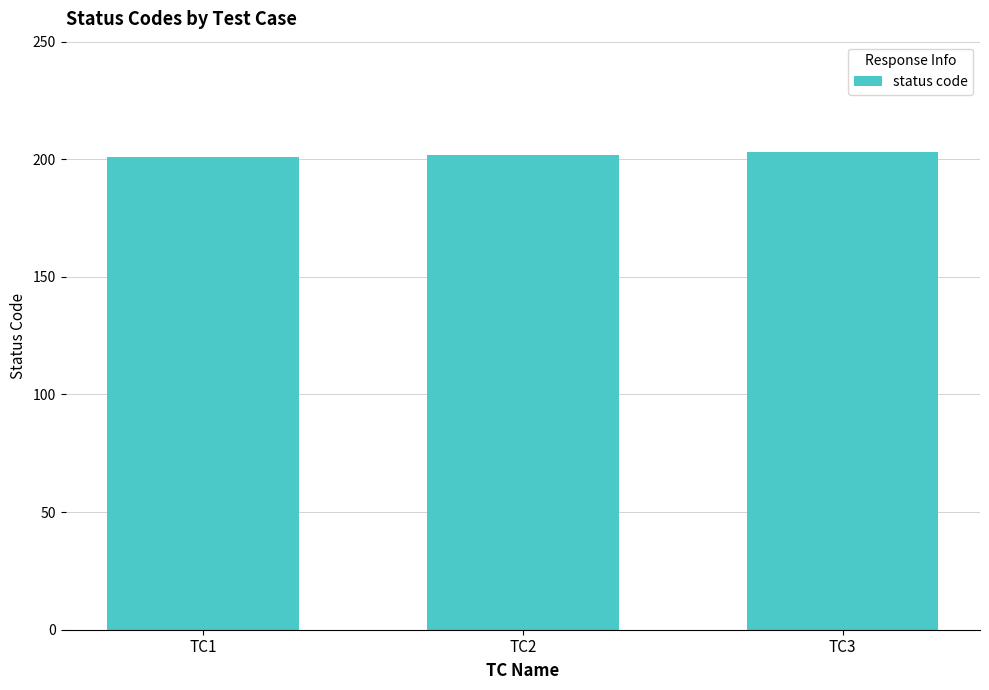

What is the sum of all values?

606